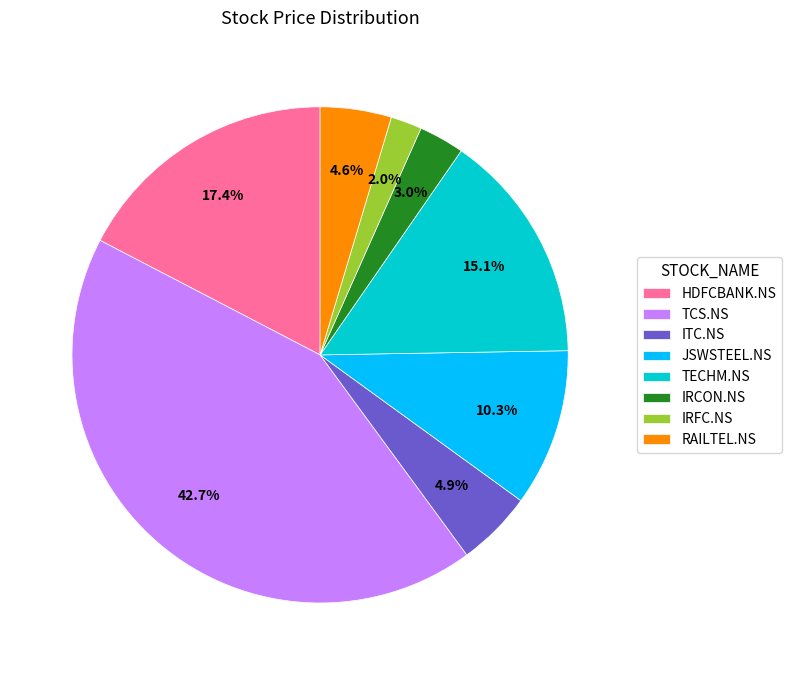

Do HDFCBANK.NS and ITC.NS together represent more than half of the pie?

No